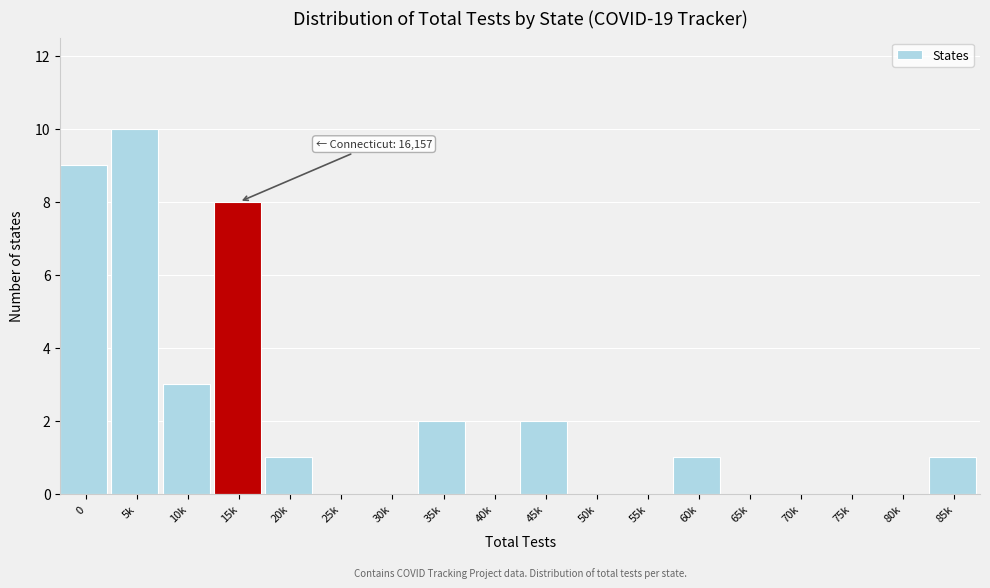

Reading left to right, what are all the values shown in this chart?

0=9	5k=10	10k=3	15k=8	20k=1	25k=0	30k=0	35k=2	40k=0	45k=2	50k=0	55k=0	60k=1	65k=0	70k=0	75k=0	80k=0	85k=1